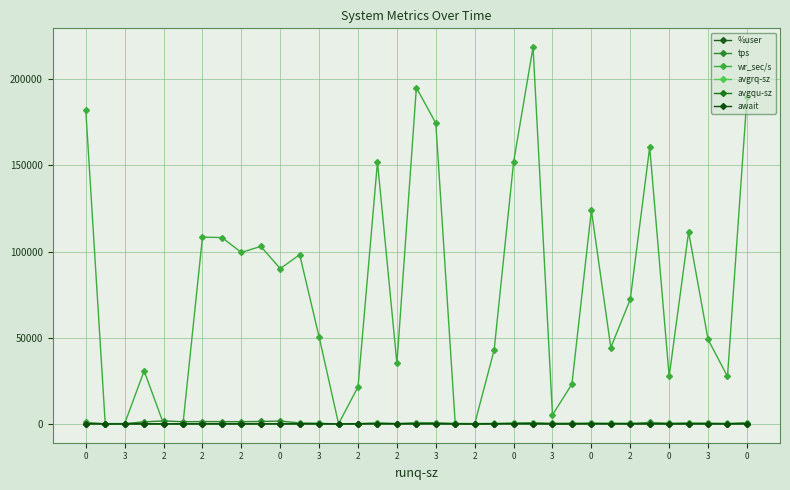

What is the average value of the avgqu-sz series?

37.9